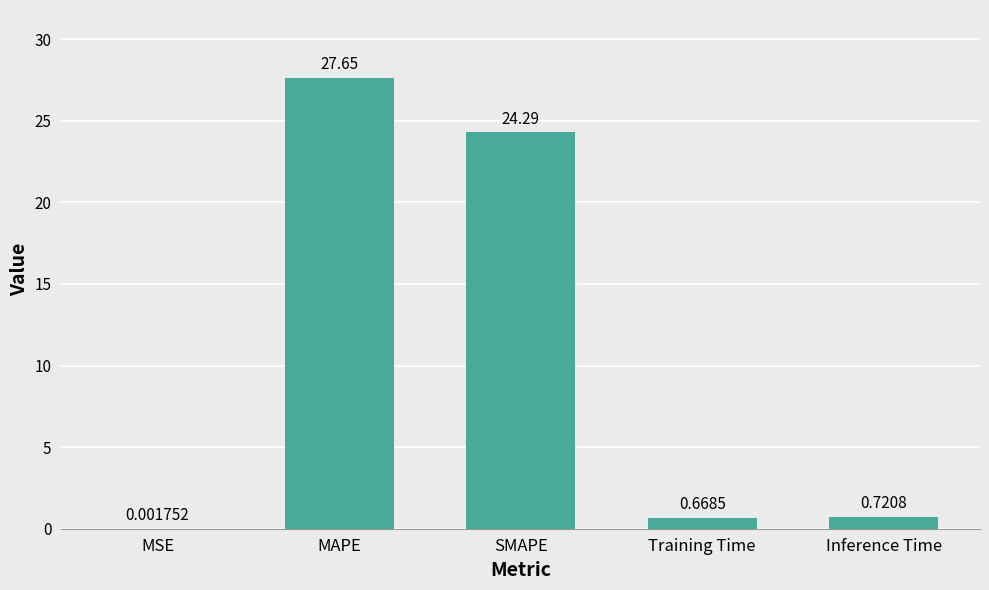

Where is the data nearest to the value 13?

SMAPE